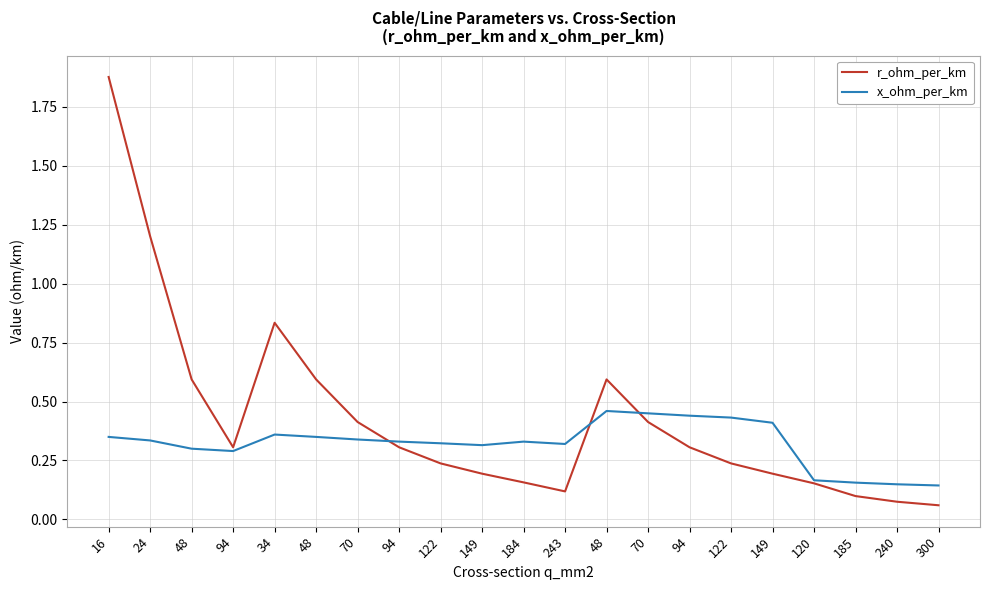

What are all the series names shown in the legend?

r_ohm_per_km, x_ohm_per_km